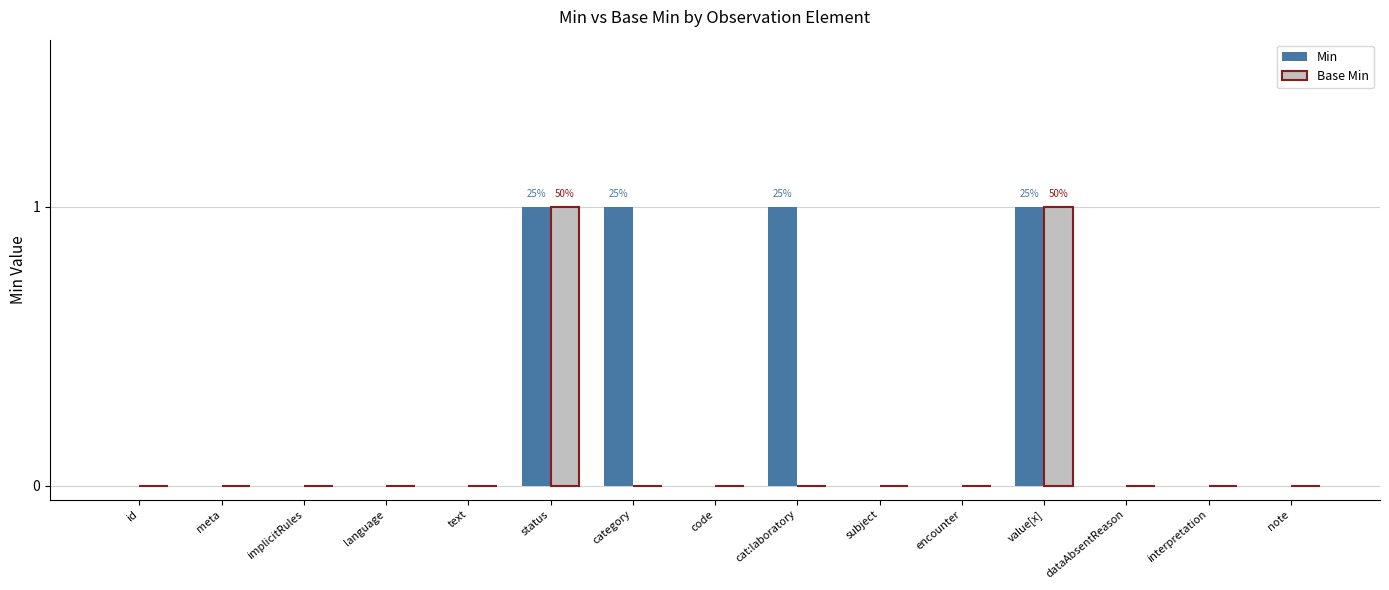

Count the number of categories in the chart.

15